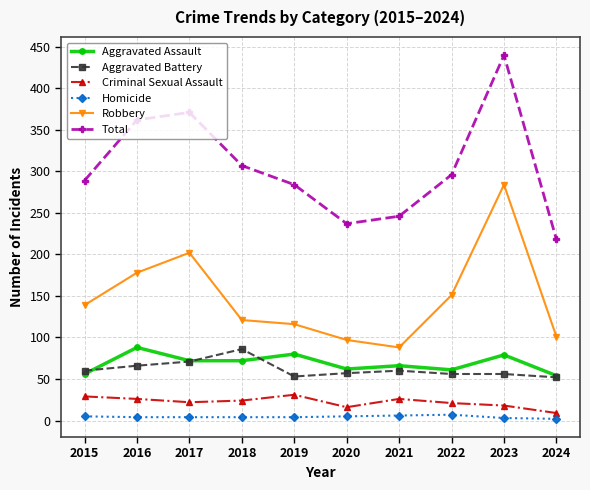

What is the lowest value of the Aggravated Battery series?

52